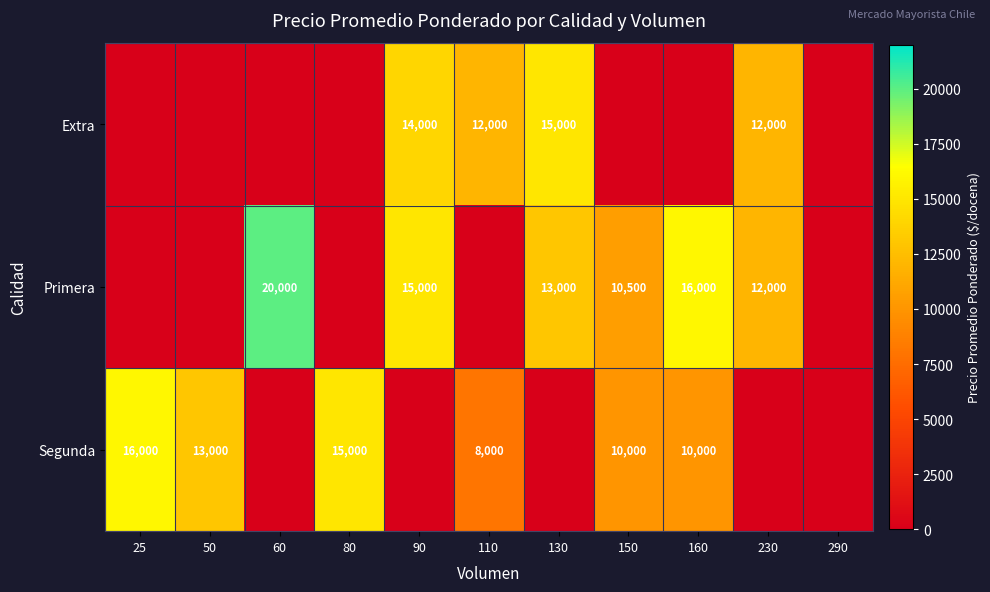

The Primera series shows 13000 at 130. True or false?

True